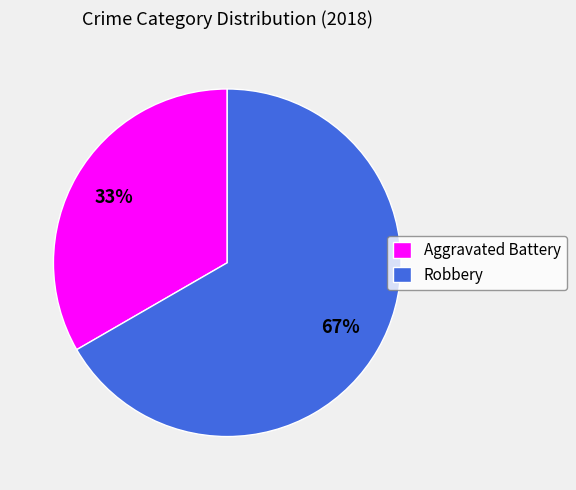

Rank the categories by value from lowest to highest.

Aggravated Battery, Robbery